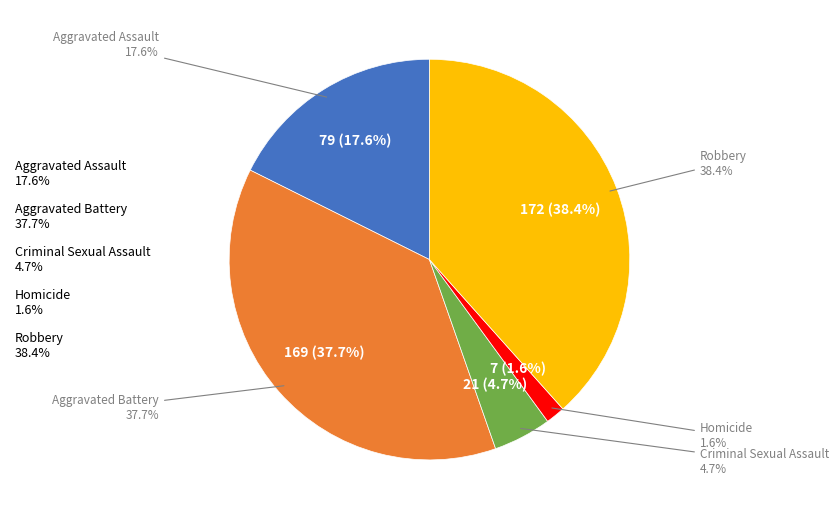

To the nearest percent, what is the difference between the largest and smallest slice percentages?

37%